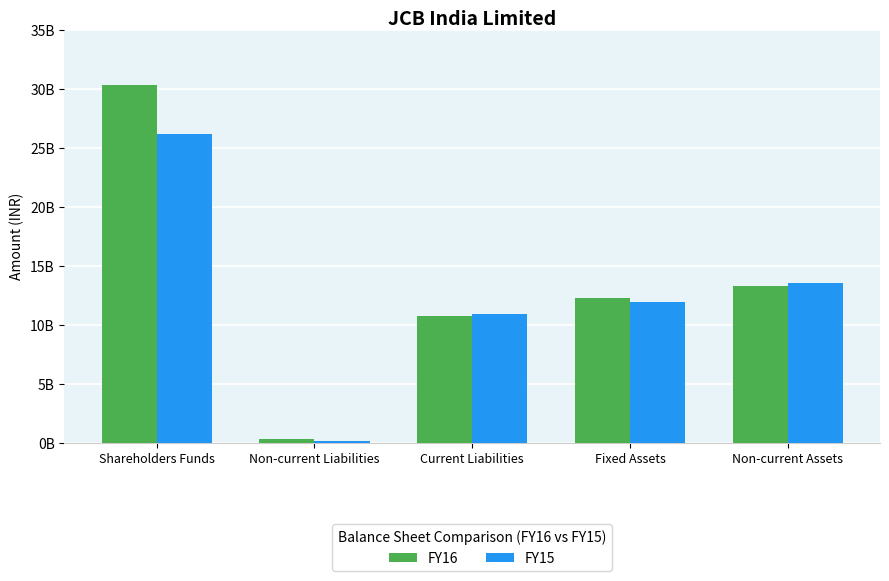

Does the chart contain stacked bars?

No